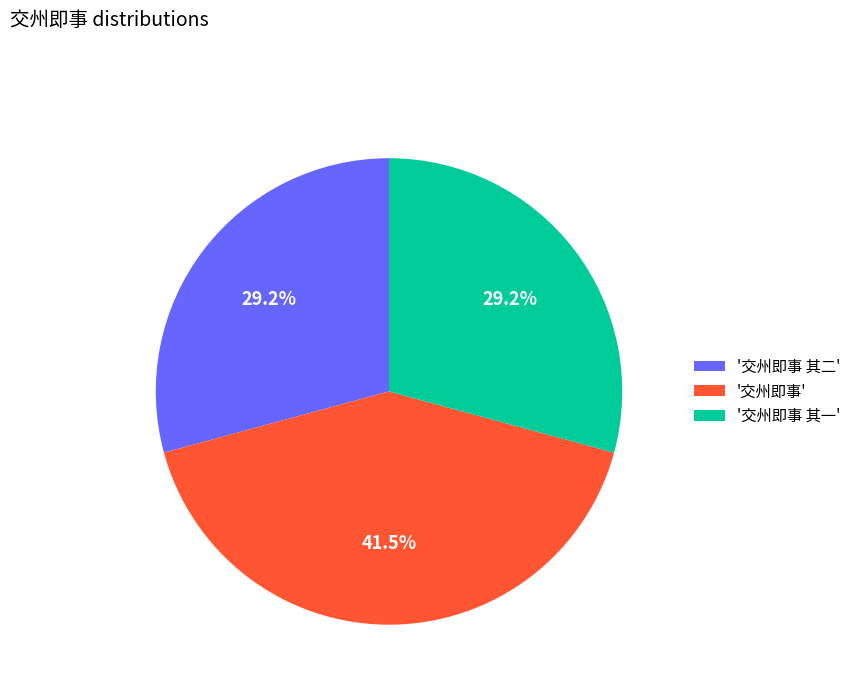

Is there any slice that represents more than half of the pie?

No